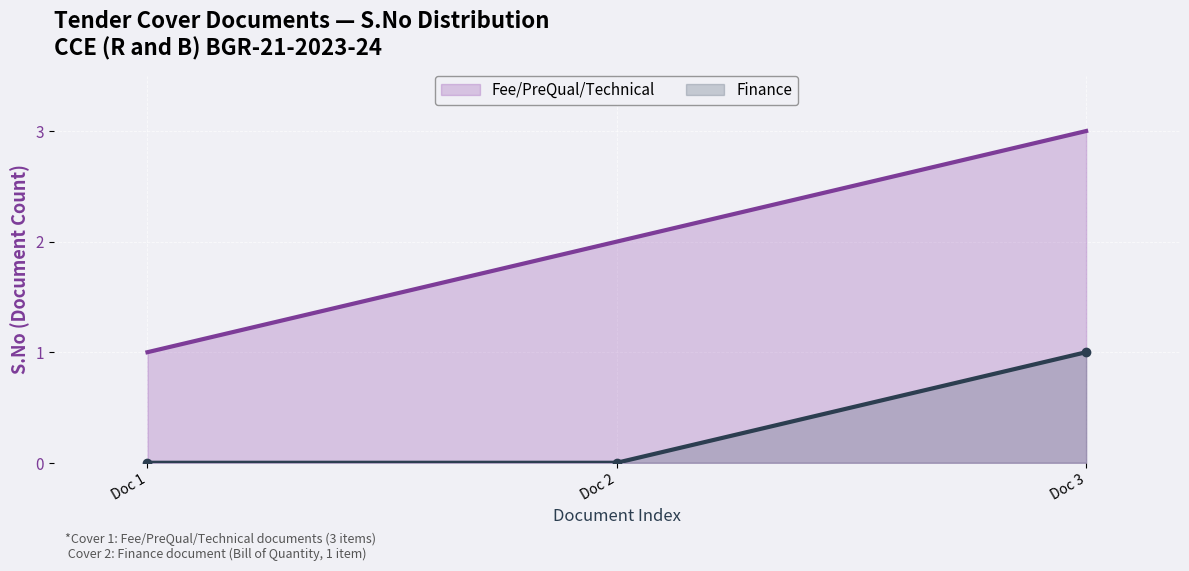

Is the value of Fee/PreQual/Technical at Doc 3 greater than the value of Finance at Doc 3?

Yes